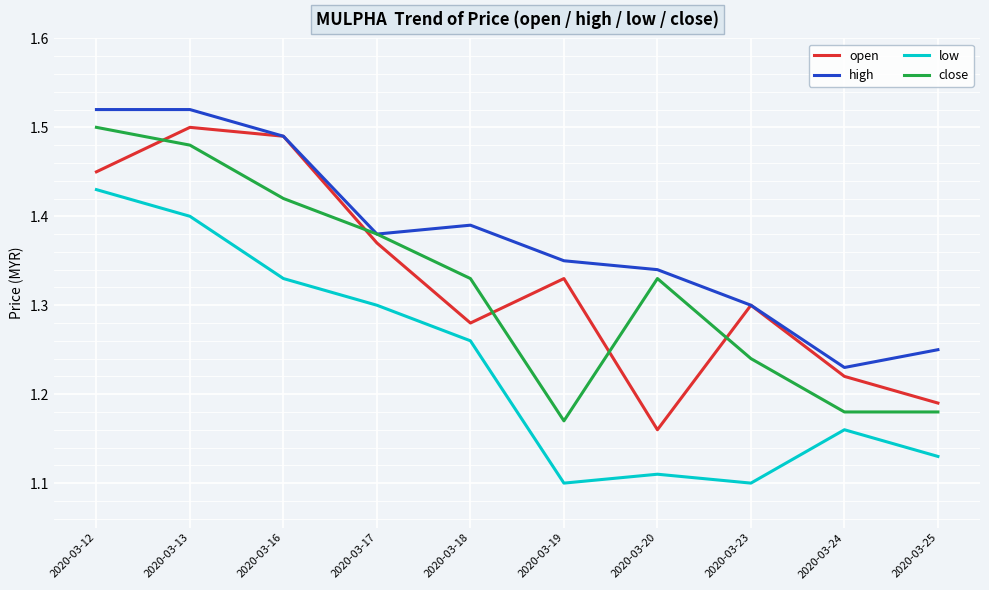

At which category does close reach its first local peak?

2020-03-20